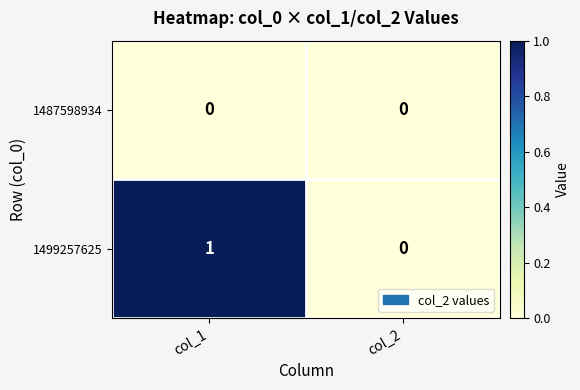

Which label corresponds to the largest value in the chart?

col_1